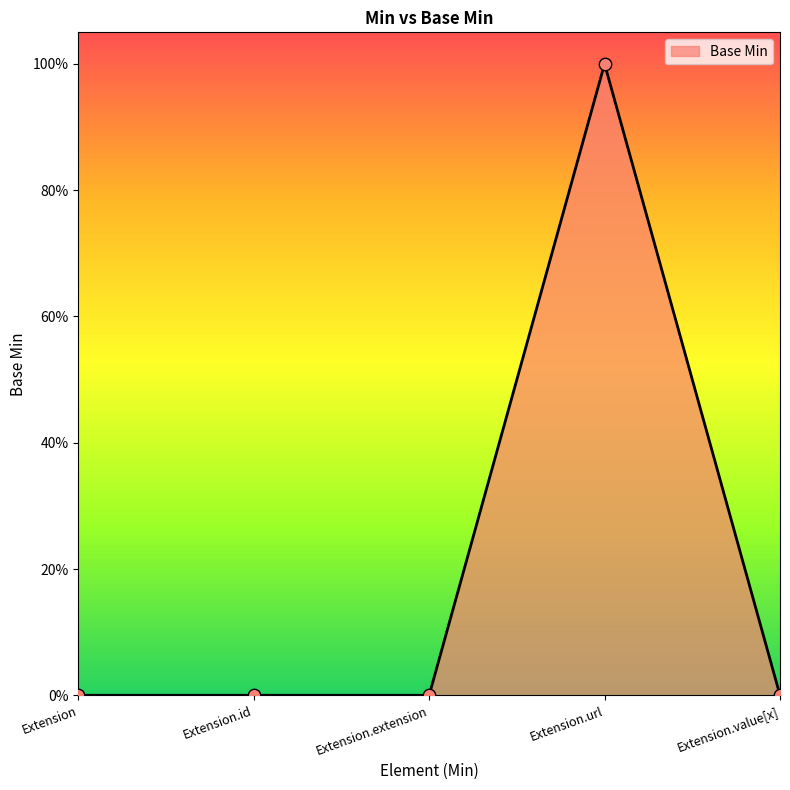

Is this an area chart (filled region under the line)?

Yes